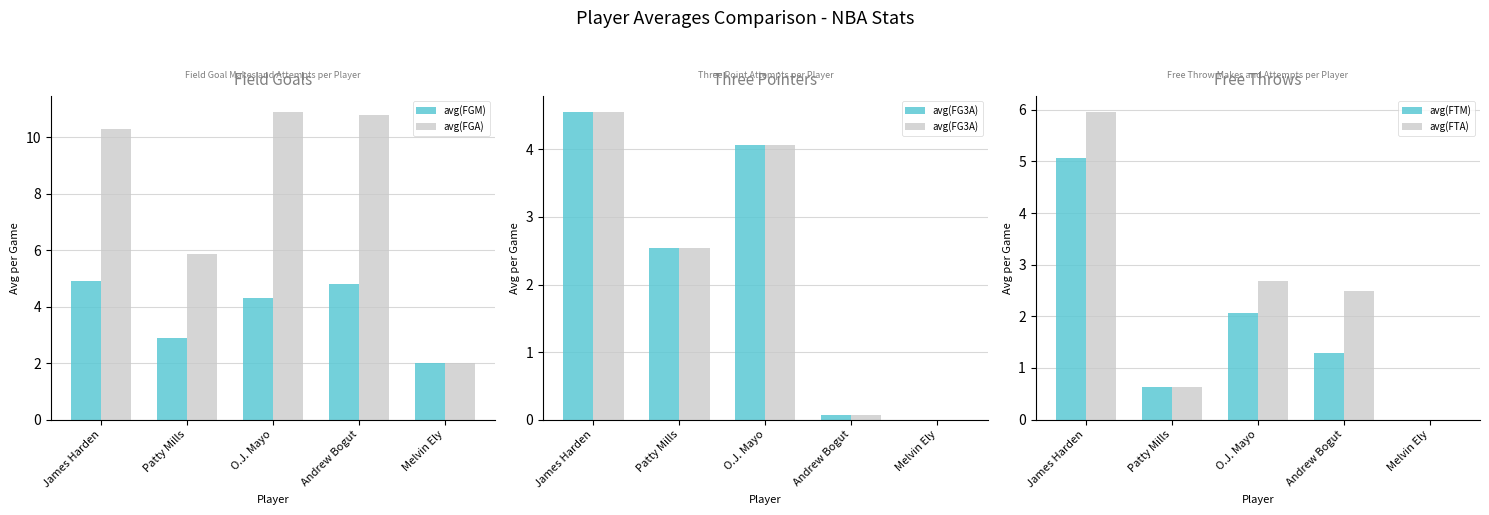

What is the value of the avg(FTM) bar at the 1st from the left?

5.1